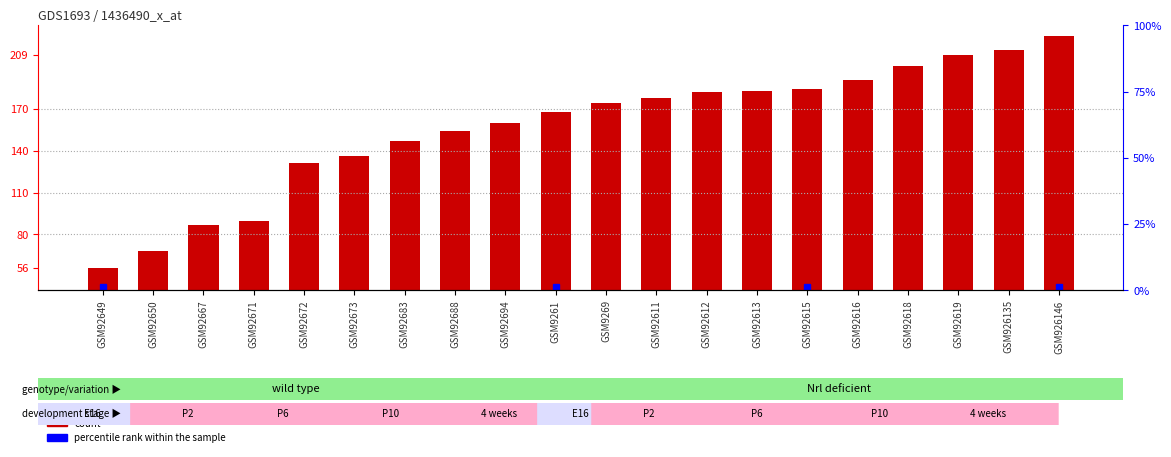

Which category has the highest value across all series?

GSM926146